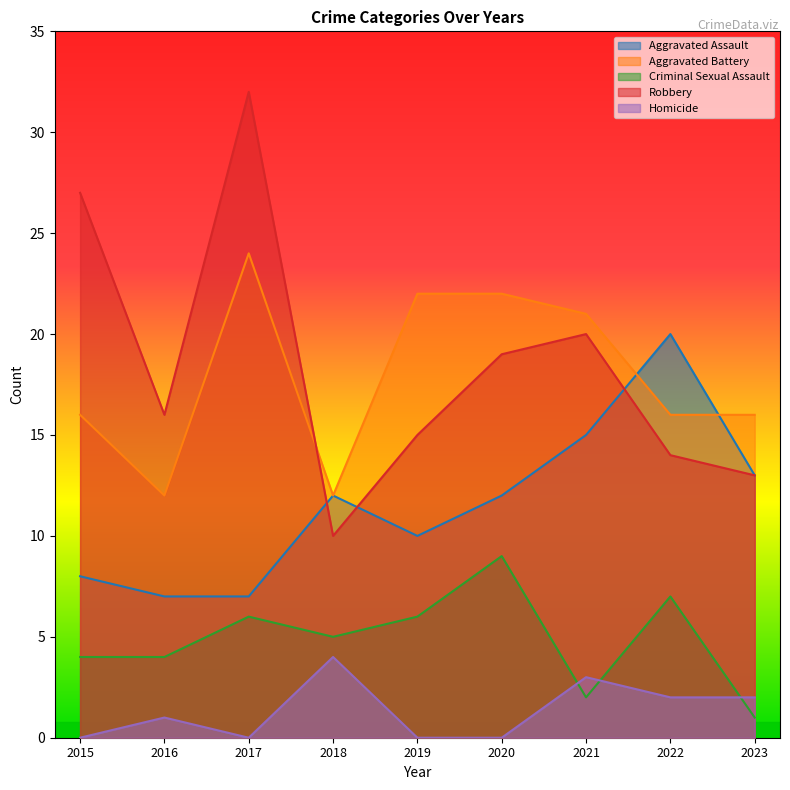

What is the approximate value of Aggravated Assault at 2016, to the nearest 5?

5